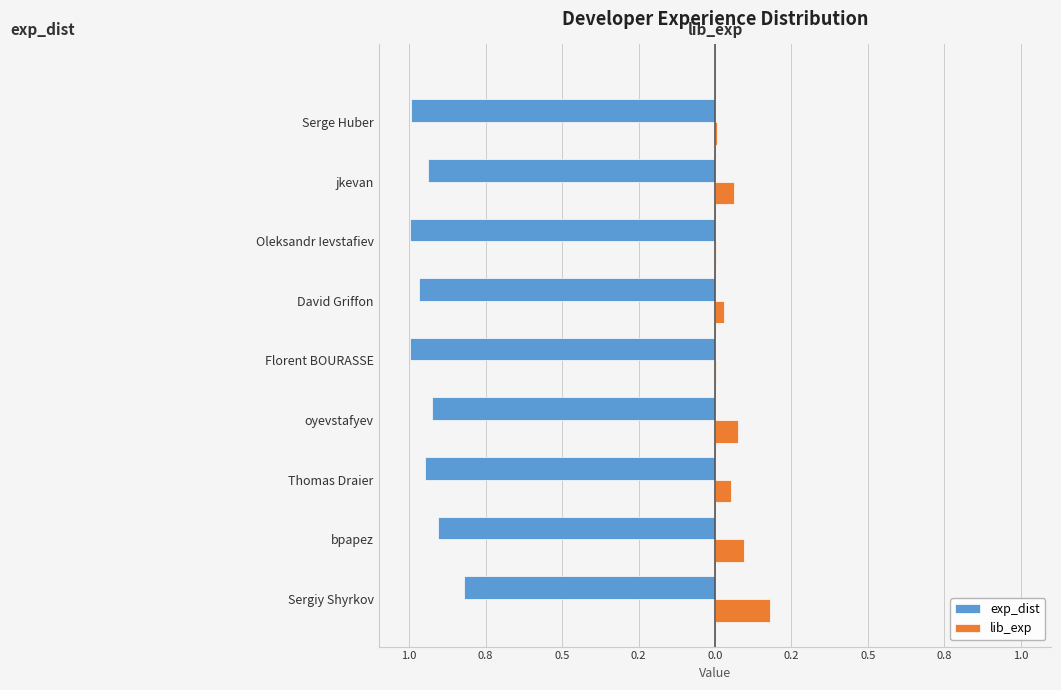

What are all the series names shown in the legend?

exp_dist, lib_exp